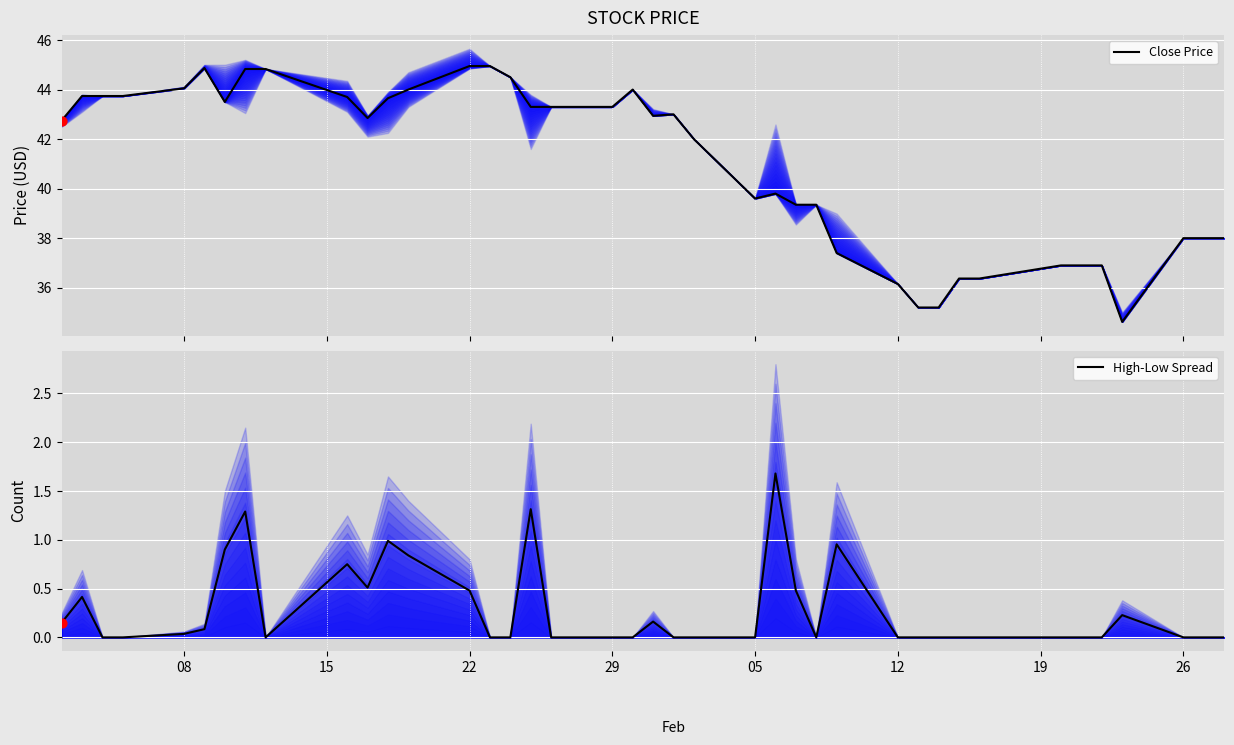

What are all the series names shown in the legend?

Close Price, High-Low Spread